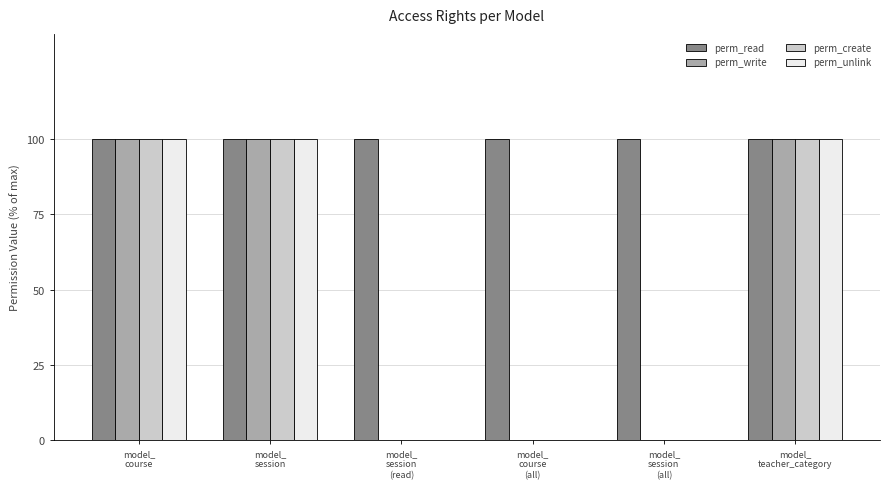

Are the bars horizontal?

No